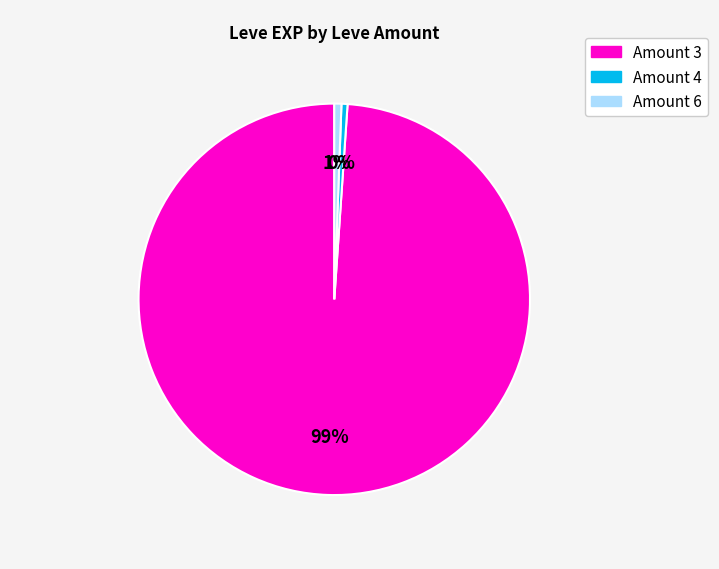

How many slices are in this pie chart?

3